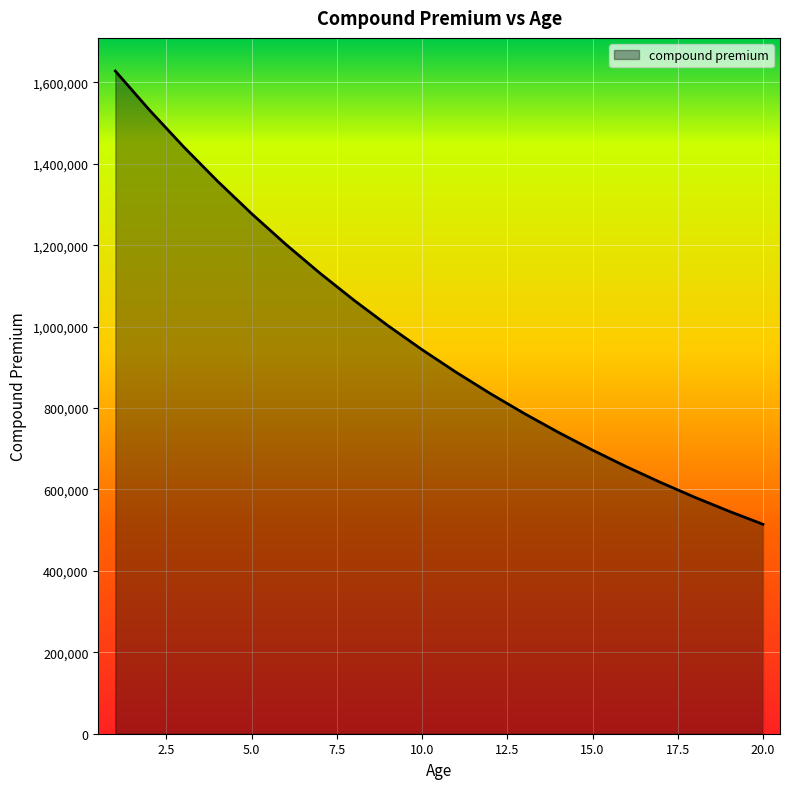

What is the maximum value shown in the chart?

1627911.7